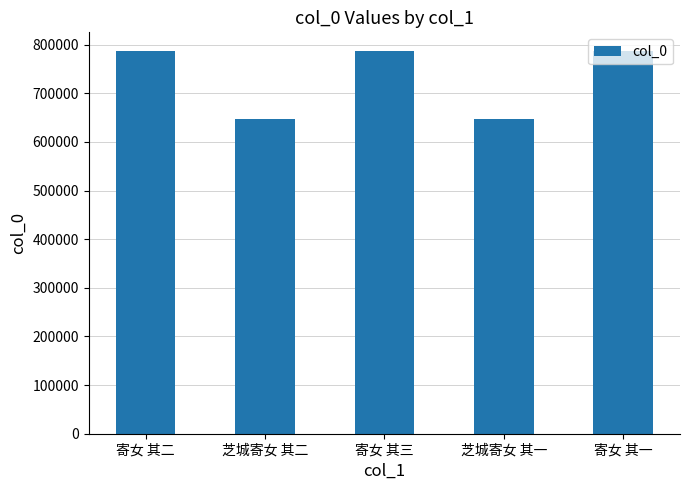

What is the minimum value shown in the chart?

646895